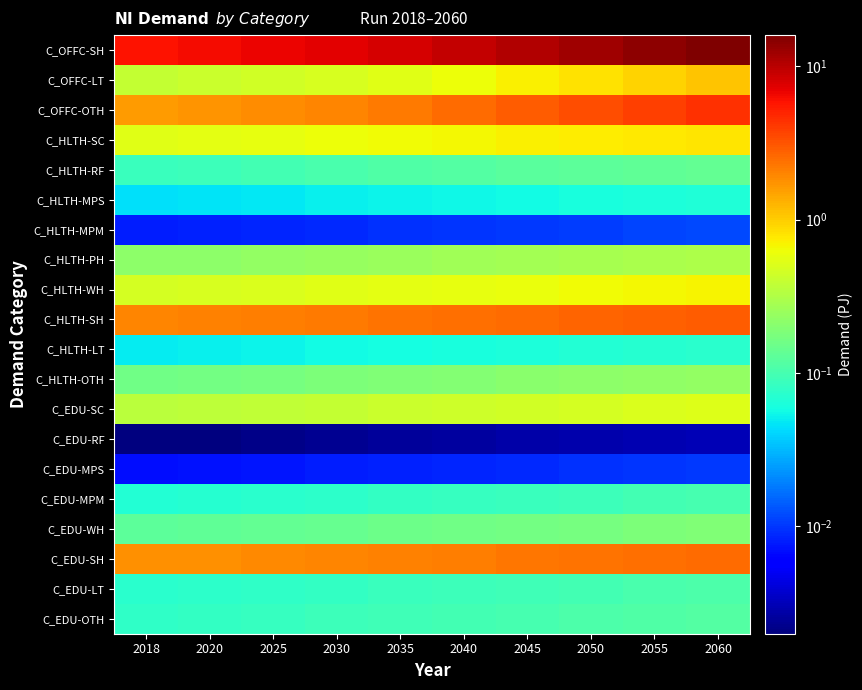

Reading left to right, what are all the values shown in this chart?

C_EDU-OTH: 2018=0.1	2020=0.1	2025=0.1	2030=0.1	2035=0.1	2040=0.1	2045=0.1	2050=0.1	2055=0.1	2060=0.1
C_EDU-LT: 2018=0.1	2020=0.1	2025=0.1	2030=0.1	2035=0.1	2040=0.1	2045=0.1	2050=0.1	2055=0.1	2060=0.1
C_EDU-SH: 2018=1.7	2020=1.8	2025=1.9	2030=2.0	2035=2.1	2040=2.2	2045=2.3	2050=2.3	2055=2.4	2060=2.5
C_EDU-WH: 2018=0.1	2020=0.1	2025=0.1	2030=0.1	2035=0.2	2040=0.2	2045=0.2	2050=0.2	2055=0.2	2060=0.2
C_EDU-MPM: 2018=0.1	2020=0.1	2025=0.1	2030=0.1	2035=0.1	2040=0.1	2045=0.1	2050=0.1	2055=0.1	2060=0.1
C_EDU-MPS: 2018=0.0	2020=0.0	2025=0.0	2030=0.0	2035=0.0	2040=0.0	2045=0.0	2050=0.0	2055=0.0	2060=0.0
C_EDU-RF: 2018=0.0	2020=0.0	2025=0.0	2030=0.0	2035=0.0	2040=0.0	2045=0.0	2050=0.0	2055=0.0	2060=0.0
C_EDU-SC: 2018=0.4	2020=0.4	2025=0.4	2030=0.4	2035=0.4	2040=0.4	2045=0.5	2050=0.5	2055=0.5	2060=0.5
C_HLTH-OTH: 2018=0.2	2020=0.2	2025=0.2	2030=0.2	2035=0.2	2040=0.2	2045=0.2	2050=0.2	2055=0.2	2060=0.2
C_HLTH-LT: 2018=0.1	2020=0.1	2025=0.1	2030=0.1	2035=0.1	2040=0.1	2045=0.1	2050=0.1	2055=0.1	2060=0.1
C_HLTH-SH: 2018=2.0	2020=2.0	2025=2.1	2030=2.2	2035=2.3	2040=2.4	2045=2.6	2050=2.7	2055=2.8	2060=2.9
C_HLTH-WH: 2018=0.5	2020=0.5	2025=0.5	2030=0.5	2035=0.6	2040=0.6	2045=0.6	2050=0.6	2055=0.7	2060=0.7
C_HLTH-PH: 2018=0.2	2020=0.2	2025=0.2	2030=0.2	2035=0.3	2040=0.3	2045=0.3	2050=0.3	2055=0.3	2060=0.3
C_HLTH-MPM: 2018=0.0	2020=0.0	2025=0.0	2030=0.0	2035=0.0	2040=0.0	2045=0.0	2050=0.0	2055=0.0	2060=0.0
C_HLTH-MPS: 2018=0.0	2020=0.0	2025=0.0	2030=0.1	2035=0.1	2040=0.1	2045=0.1	2050=0.1	2055=0.1	2060=0.1
C_HLTH-RF: 2018=0.1	2020=0.1	2025=0.1	2030=0.1	2035=0.1	2040=0.1	2045=0.1	2050=0.1	2055=0.1	2060=0.1
C_HLTH-SC: 2018=0.5	2020=0.6	2025=0.6	2030=0.6	2035=0.6	2040=0.7	2045=0.7	2050=0.7	2055=0.8	2060=0.8
C_OFFC-OTH: 2018=1.6	2020=1.7	2025=1.8	2030=2.0	2035=2.2	2040=2.5	2045=2.9	2050=3.3	2055=3.8	2060=4.4
C_OFFC-LT: 2018=0.4	2020=0.4	2025=0.5	2030=0.5	2035=0.5	2040=0.6	2045=0.7	2050=0.8	2055=0.9	2060=1.1
C_OFFC-SH: 2018=5.9	2020=6.3	2025=6.7	2030=7.2	2035=8.0	2040=9.1	2045=10.5	2050=12.1	2055=13.9	2060=15.9